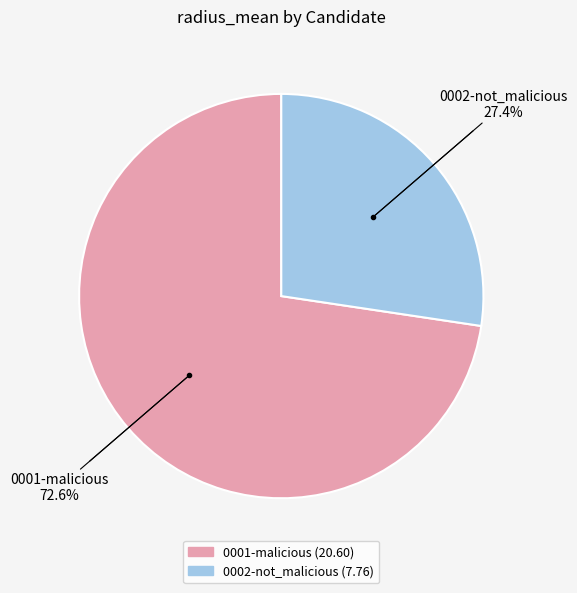

To the nearest percent, what portion does 0002-not_malicious represent?

27%